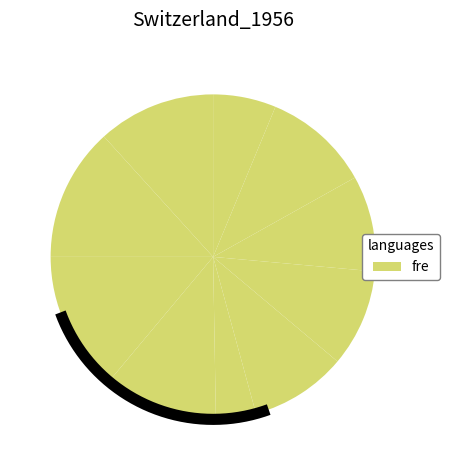

To the nearest percent, what is the difference between the 4 and 1 slice percentages?

9%